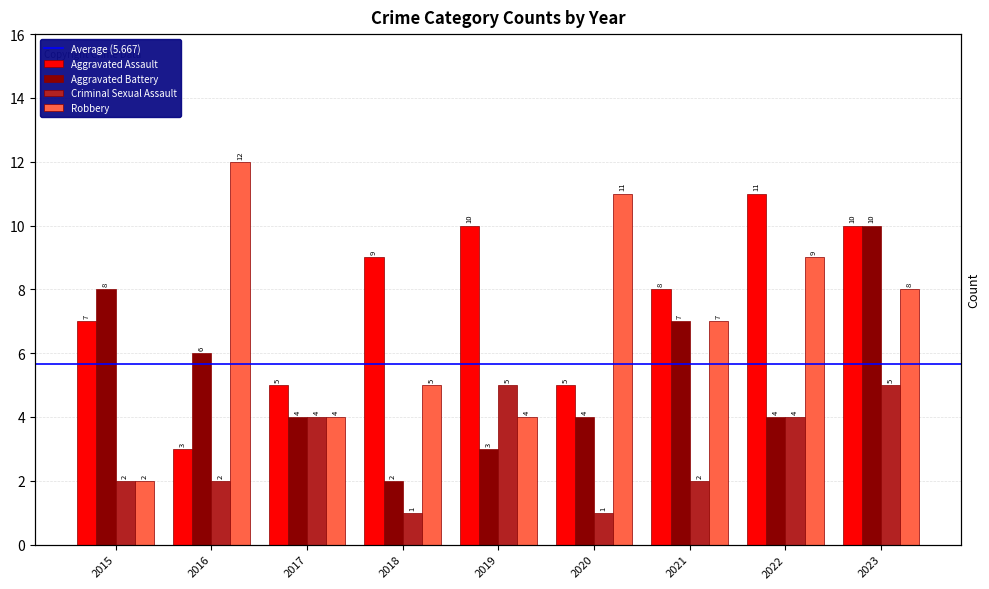

What is the value of the Robbery bar at the 1st from the left?

2